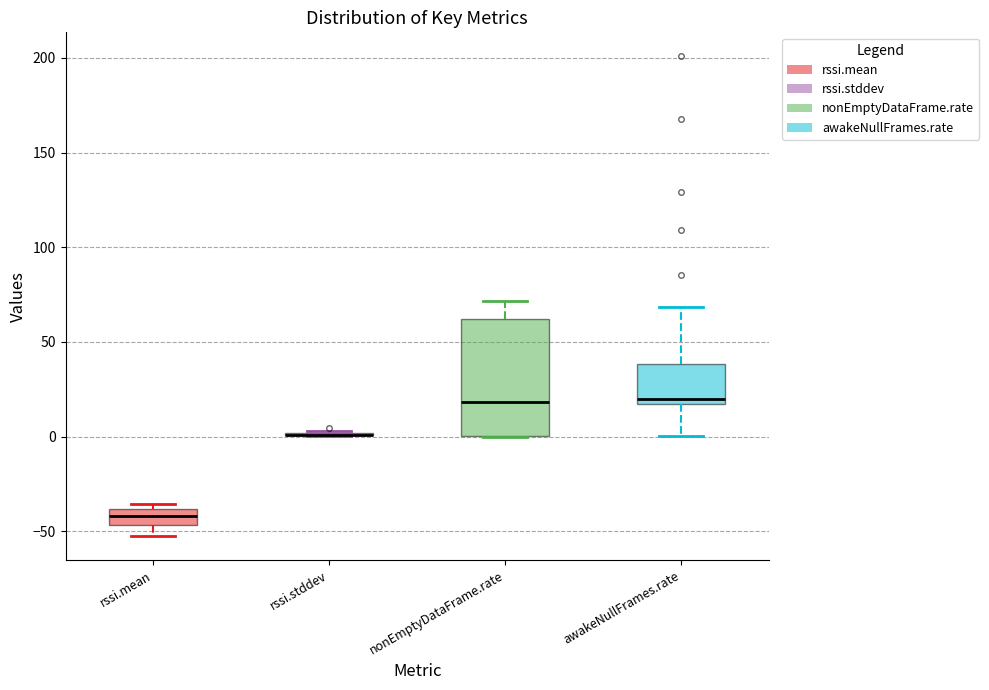

Reading left to right, read every box against the y-axis: the position of its median line, the range the box covers, and the ends of its whiskers. The values are not printed on the chart, so give them approximately, as read against the axis.

rssi.mean: median -40 (inside the box), box -45 to -40, whiskers -55 to -35
rssi.stddev: box collapsed to a line at 0, whiskers 0 to 5
nonEmptyDataFrame.rate: median 20, box 0 to 60, whiskers 0 to 70
awakeNullFrames.rate: median 20, box 15 to 40, whiskers 0 to 70